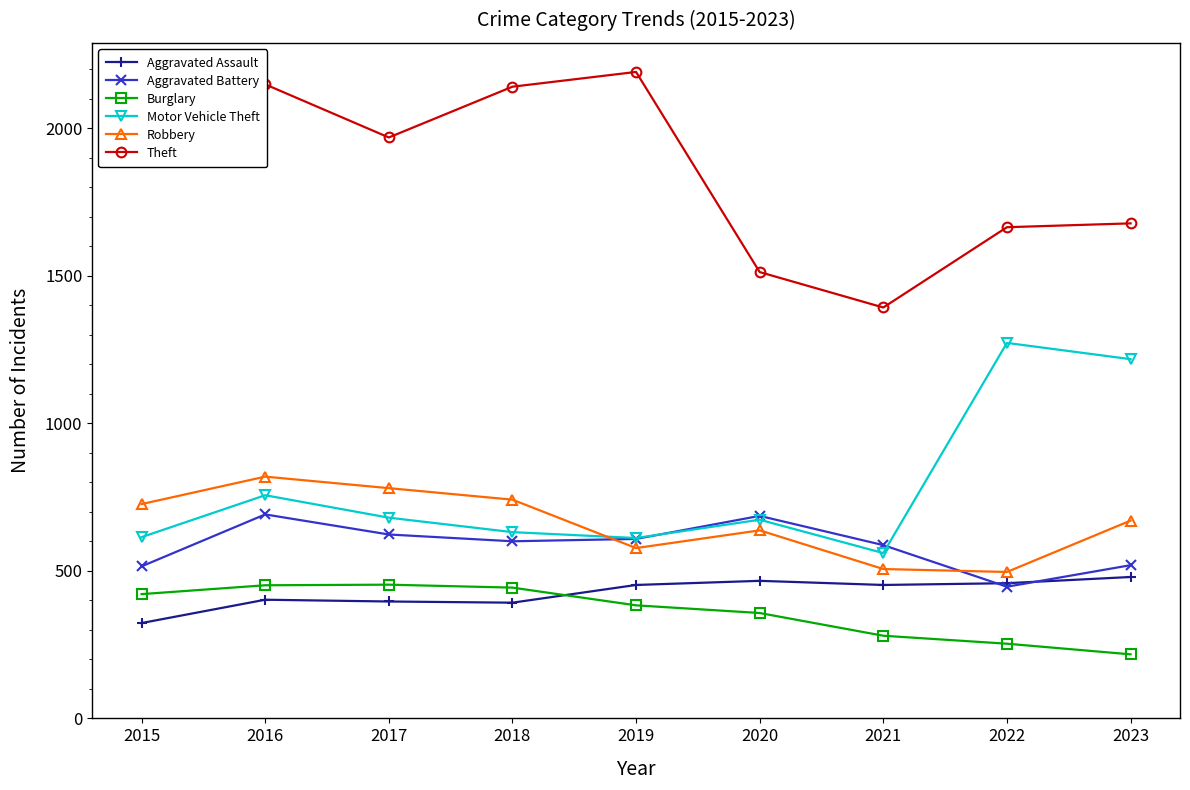

What is the difference between the second highest and minimum values in the Motor Vehicle Theft series?

657